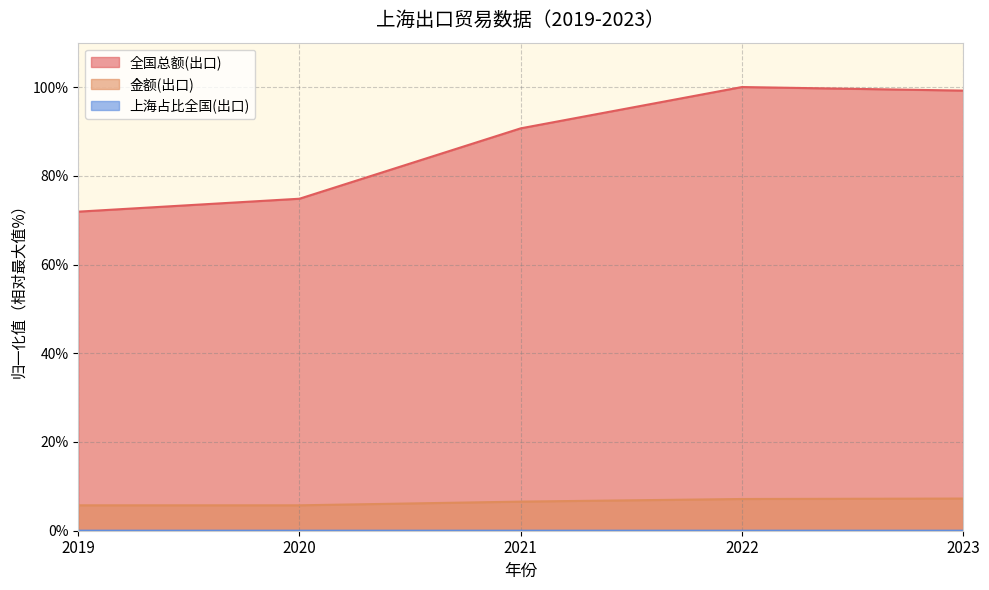

True or false: 上海占比全国(出口) and 全国总额(出口) cross at least once.

False